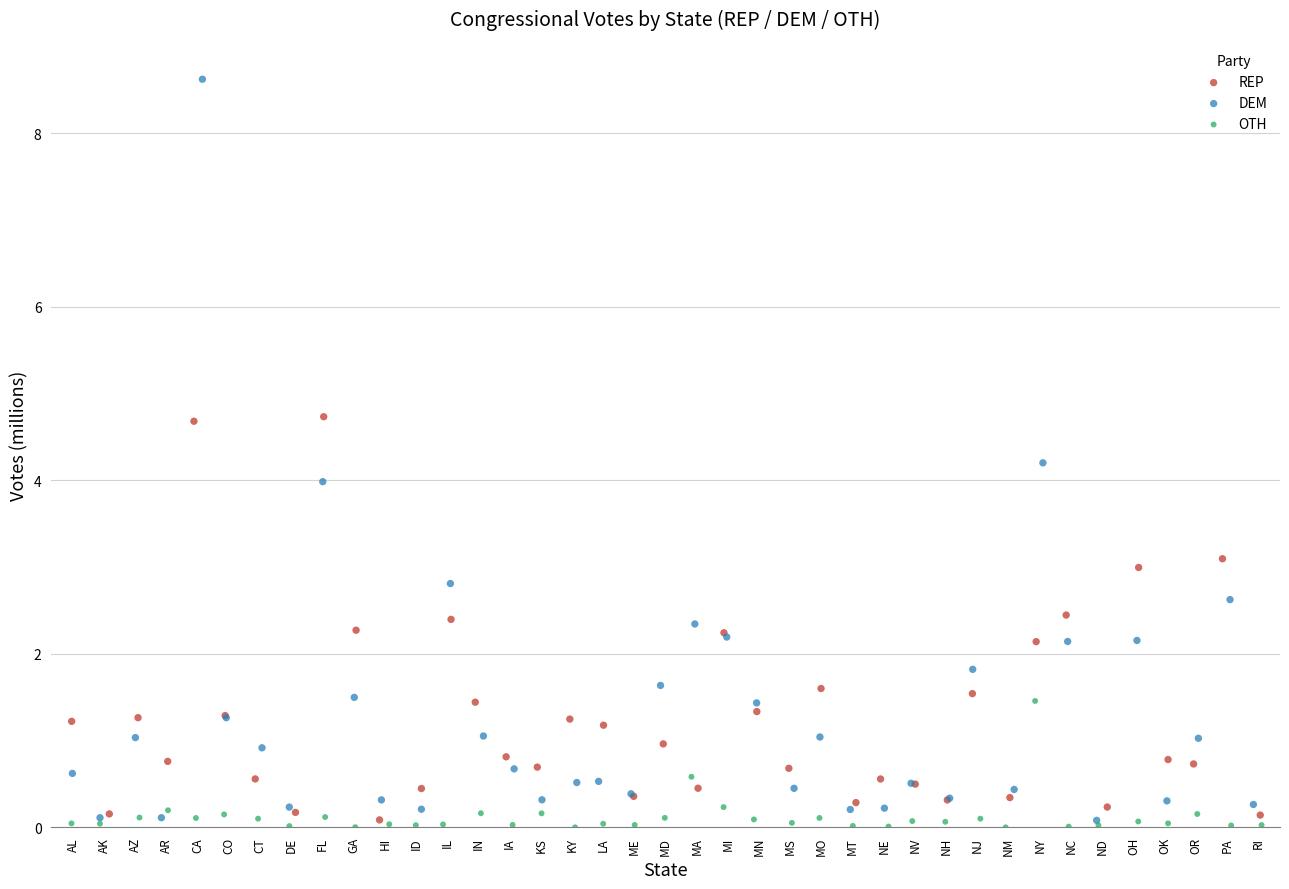

Which series reaches the minimum Y coordinate?

OTH